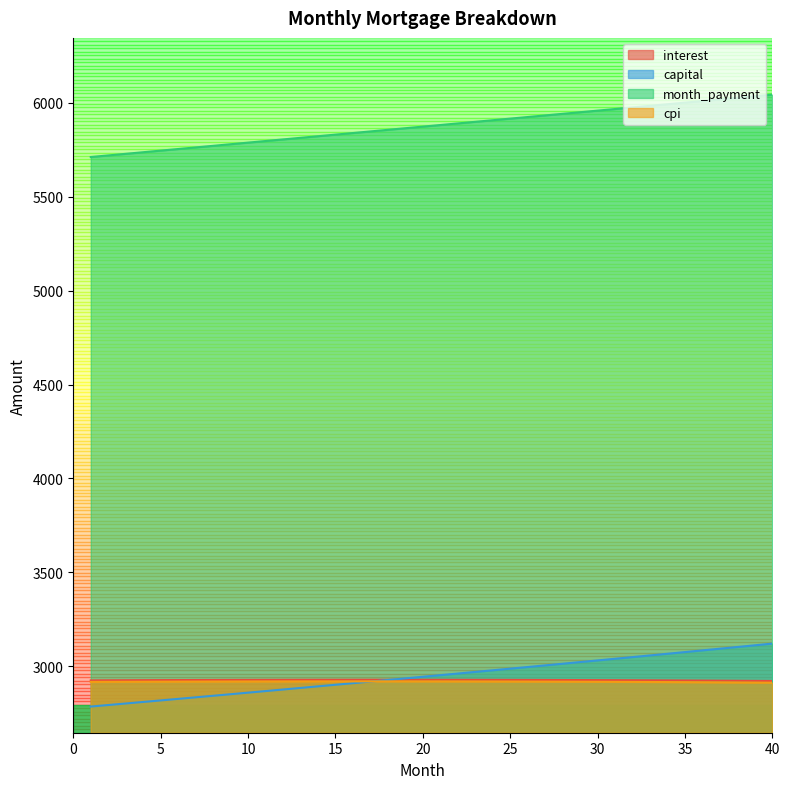

Which series has the largest range (max minus min)?

capital